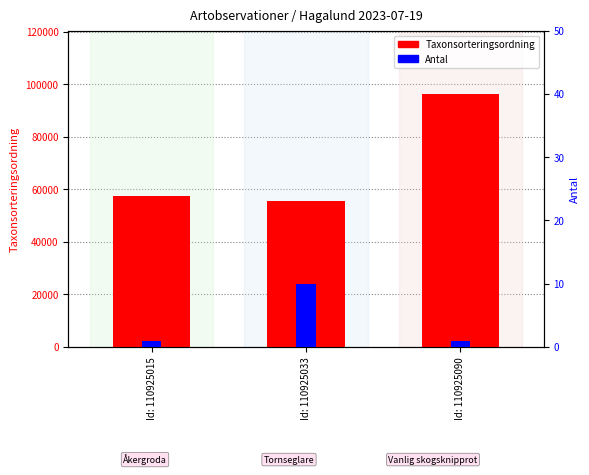

Which category has the highest value across all series?

Id: 110925090